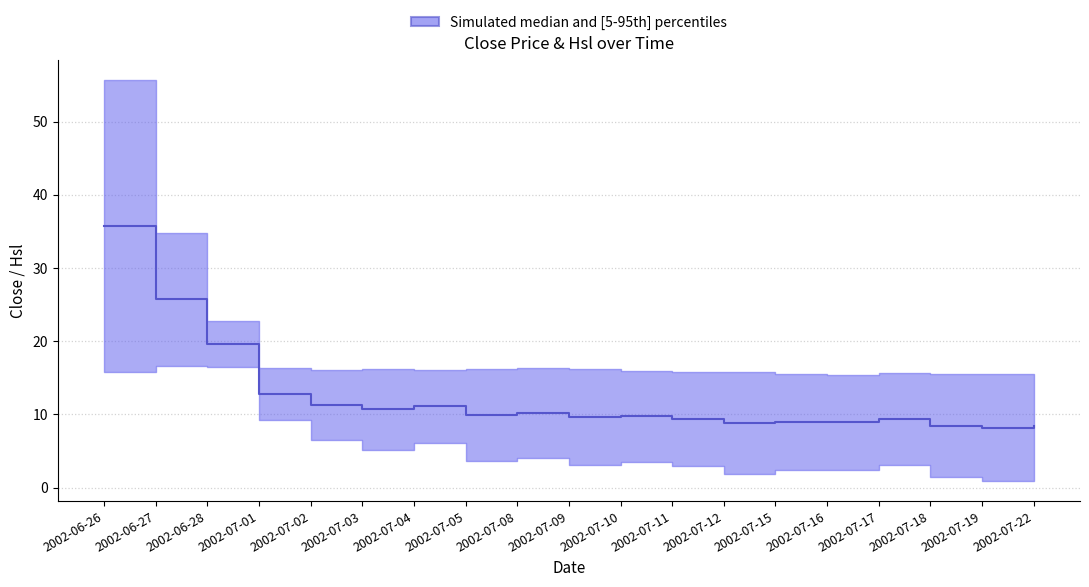

True or false: there are more than 1 points higher than both neighbors.

True